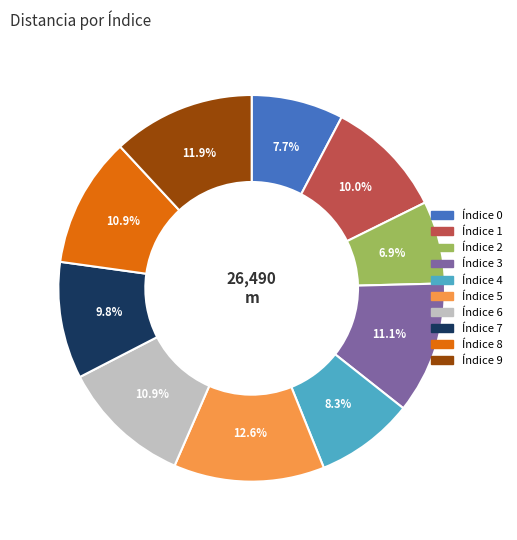

Is there a majority slice in this chart?

No